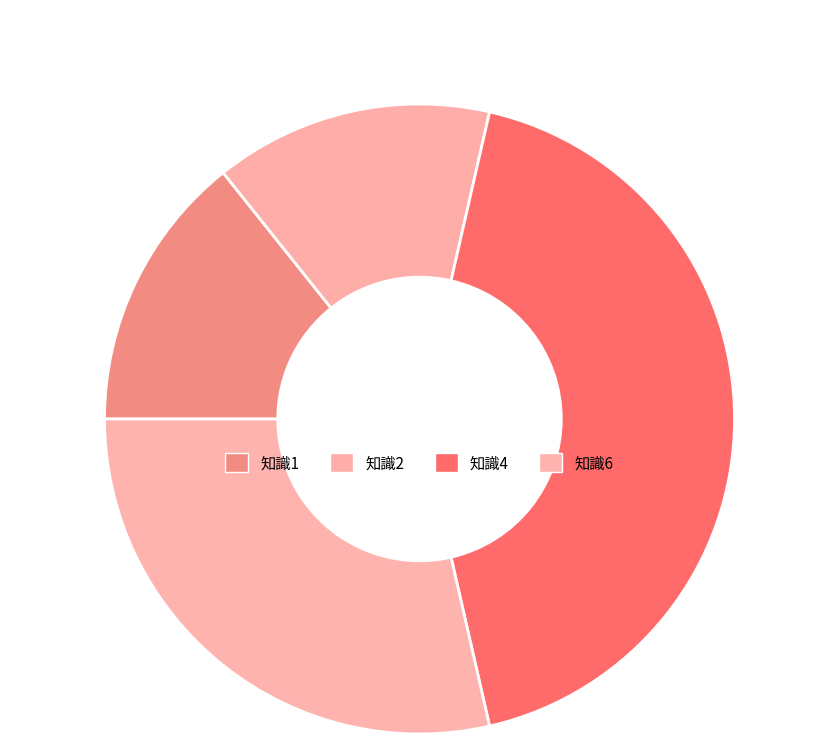

How many segments does this pie chart have?

4